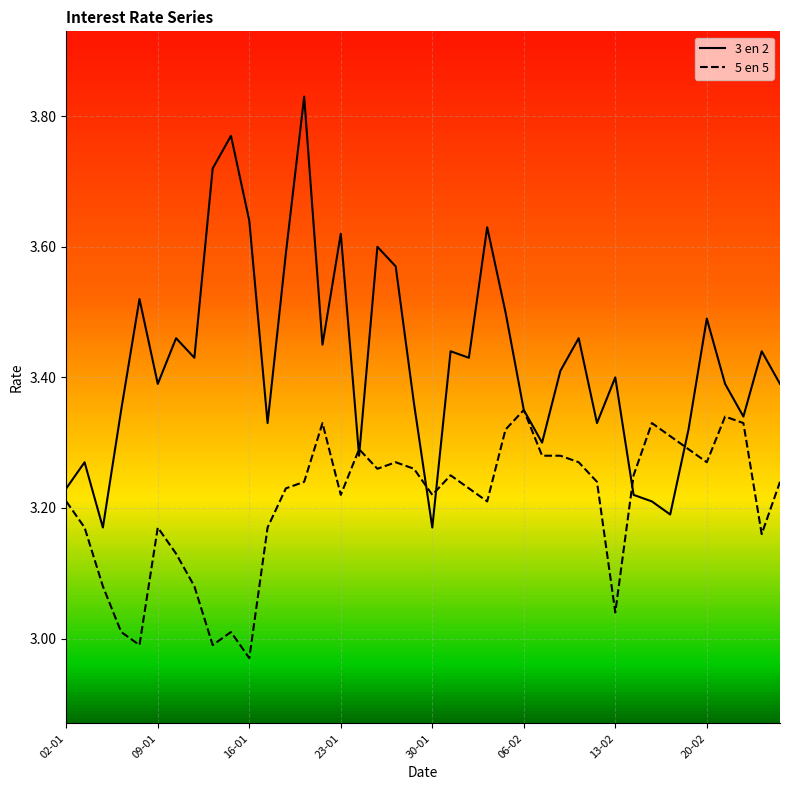

Which series has the largest total across all categories?

3 en 2